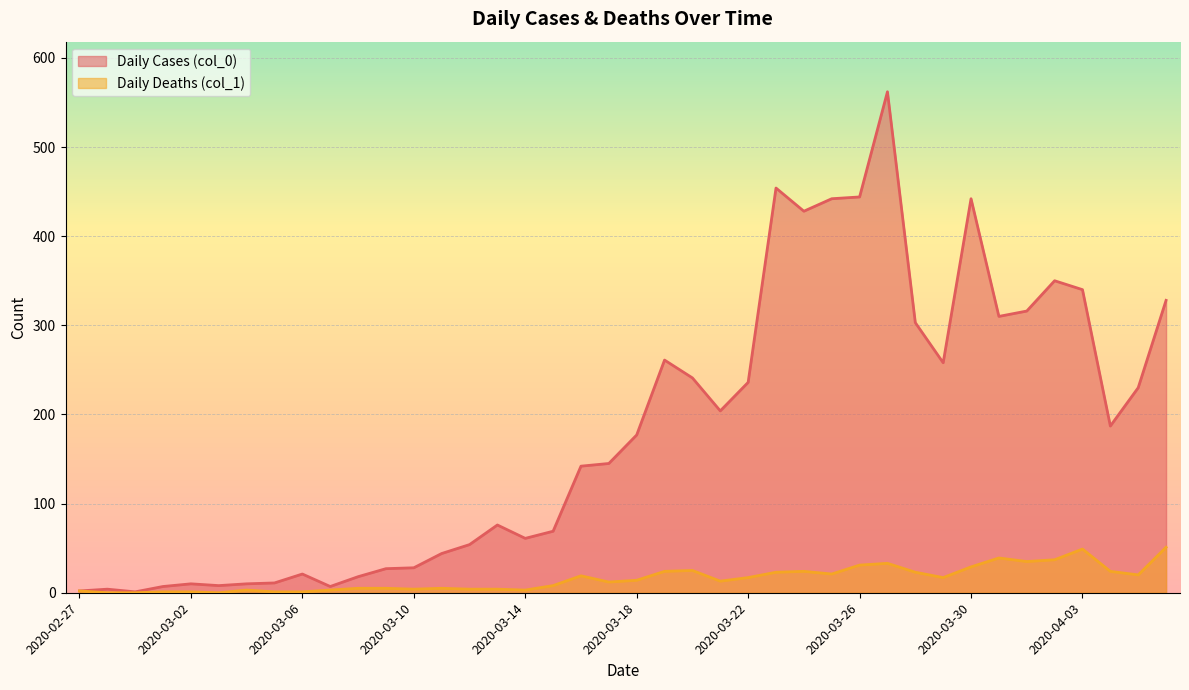

What is the maximum value shown in the chart?

562